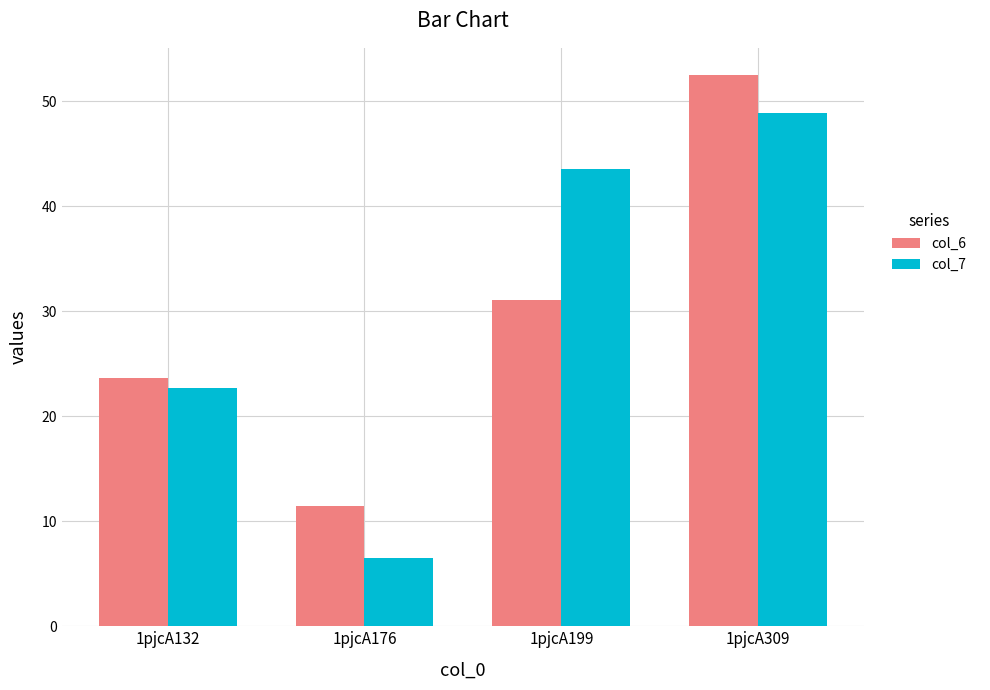

Is the value of col_7 at 1pjcA199 greater than the value of col_6 at 1pjcA309?

No